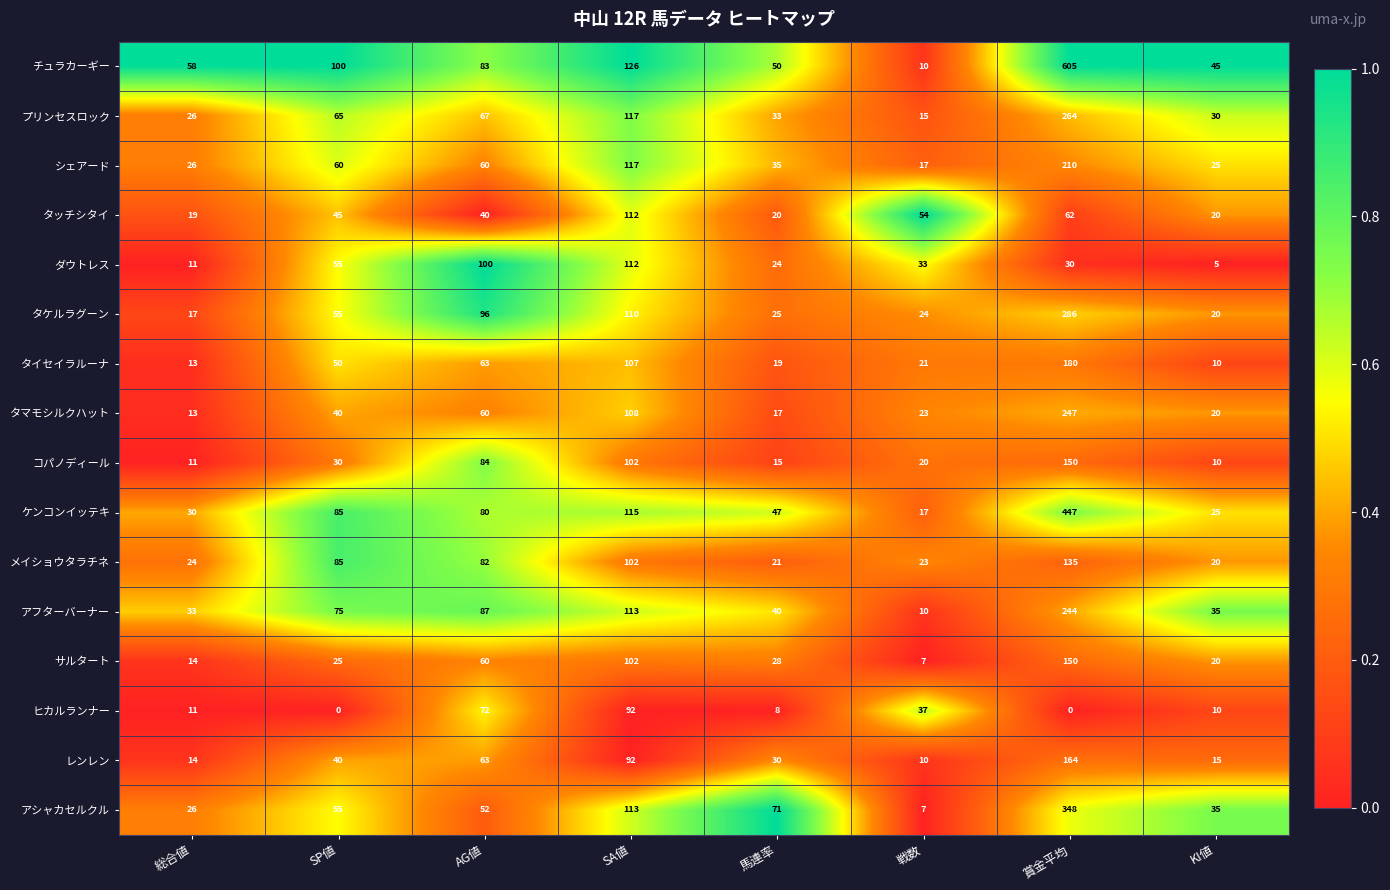

What is the difference between the second highest and minimum values in the レンレン series?

82